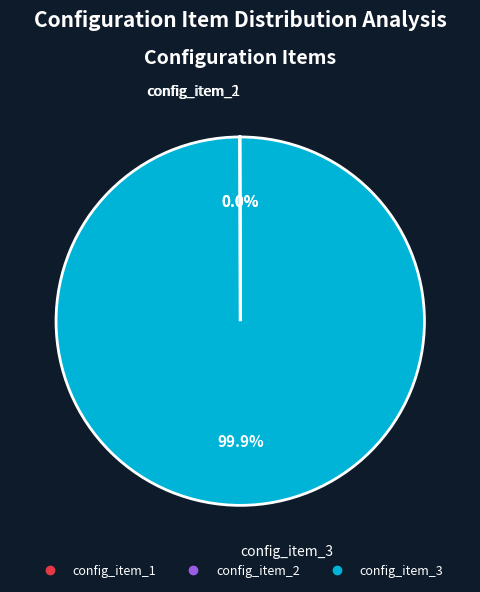

Which slice represents more than half of the pie?

config_item_3